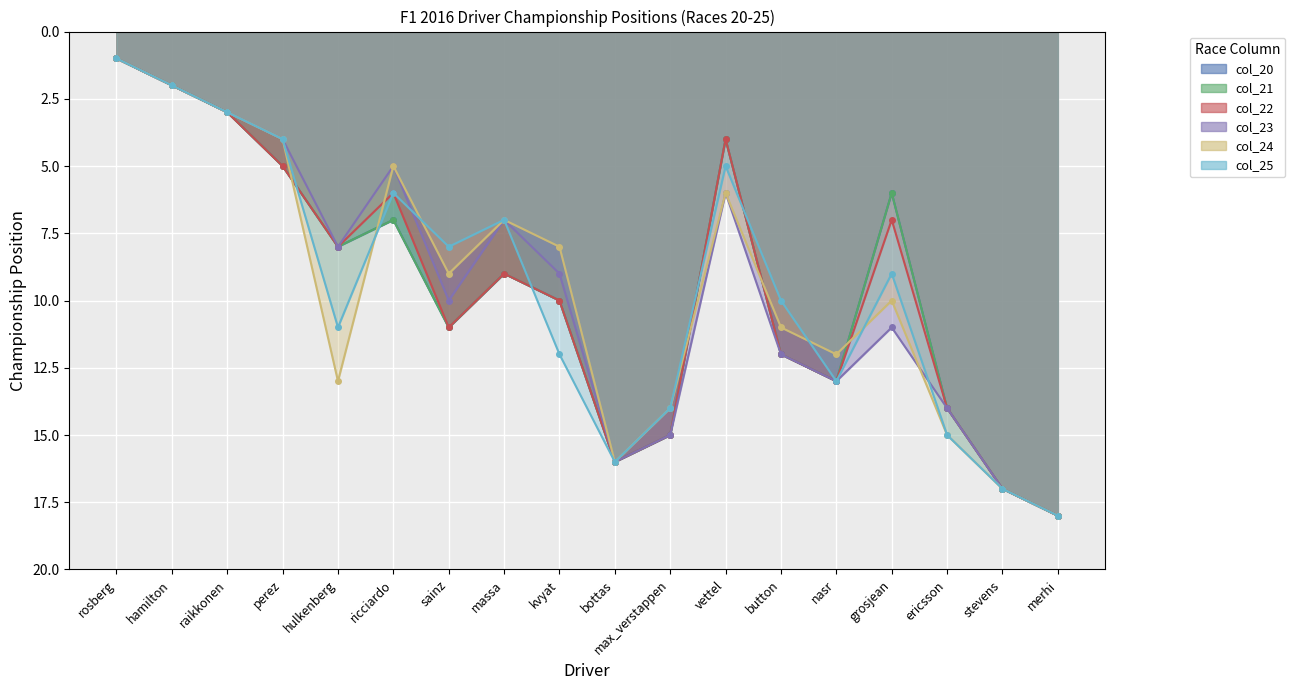

At hamilton, list the series in order from largest to smallest.

col_20, col_21, col_22, col_23, col_24, col_25